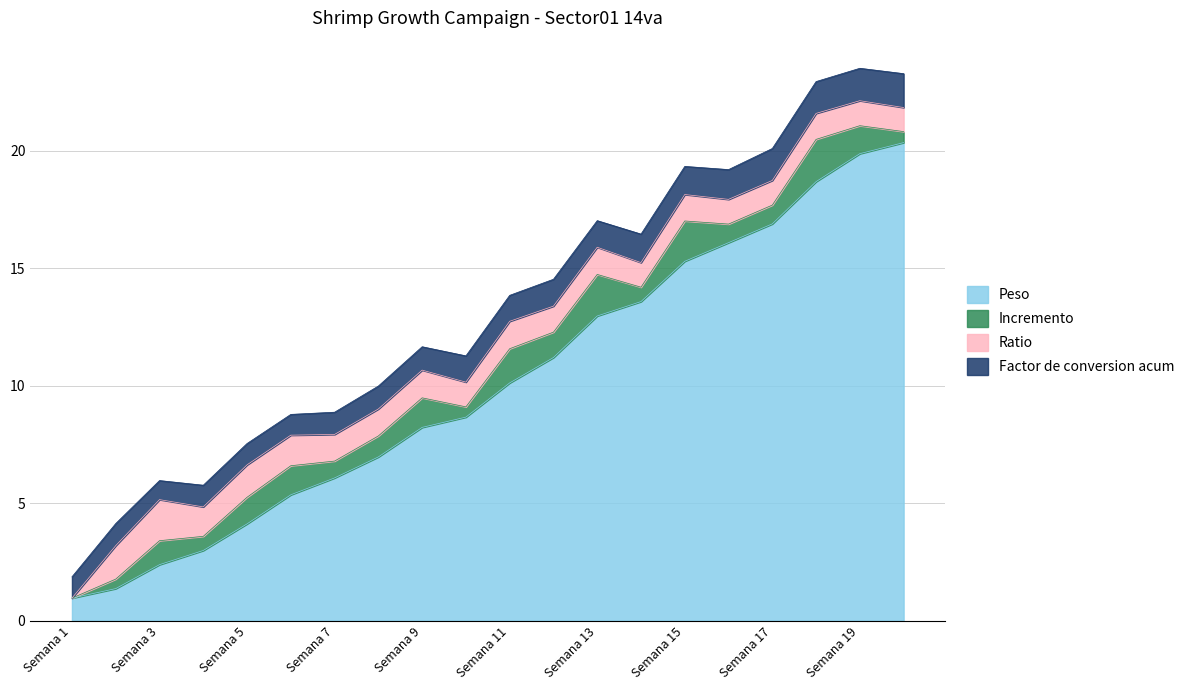

Reading left to right, list all the values displayed in this chart.

Peso: Semana 1=1.0	Semana 2=1.4	Semana 3=2.4	Semana 4=3.0	Semana 5=4.1	Semana 6=5.4	Semana 7=6.1	Semana 8=7.0	Semana 9=8.2	Semana 10=8.7	Semana 11=10.1	Semana 12=11.2	Semana 13=13.0	Semana 14=13.6	Semana 15=15.3	Semana 16=16.1	Semana 17=16.9	Semana 18=18.7	Semana 19=19.9	Semana 20=20.4
Incremento: Semana 1=0.0	Semana 2=0.4	Semana 3=1.0	Semana 4=0.6	Semana 5=1.1	Semana 6=1.2	Semana 7=0.7	Semana 8=0.9	Semana 9=1.3	Semana 10=0.4	Semana 11=1.5	Semana 12=1.1	Semana 13=1.8	Semana 14=0.6	Semana 15=1.7	Semana 16=0.8	Semana 17=0.8	Semana 18=1.8	Semana 19=1.2	Semana 20=0.5
Ratio: Semana 1=0.0	Semana 2=1.4	Semana 3=1.7	Semana 4=1.3	Semana 5=1.4	Semana 6=1.3	Semana 7=1.1	Semana 8=1.1	Semana 9=1.2	Semana 10=1.1	Semana 11=1.2	Semana 12=1.1	Semana 13=1.2	Semana 14=1.0	Semana 15=1.1	Semana 16=1.1	Semana 17=1.0	Semana 18=1.1	Semana 19=1.1	Semana 20=1.0
Factor de conversion acum: Semana 1=0.9	Semana 2=0.9	Semana 3=0.8	Semana 4=0.9	Semana 5=0.9	Semana 6=0.9	Semana 7=0.9	Semana 8=1.0	Semana 9=1.0	Semana 10=1.1	Semana 11=1.1	Semana 12=1.1	Semana 13=1.1	Semana 14=1.2	Semana 15=1.2	Semana 16=1.3	Semana 17=1.4	Semana 18=1.4	Semana 19=1.4	Semana 20=1.4